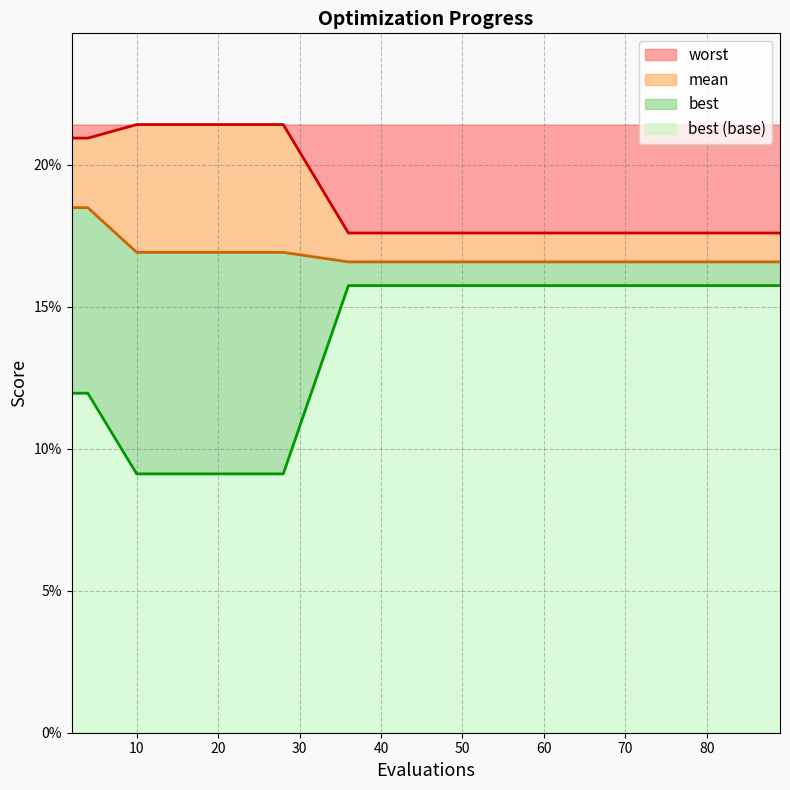

Which series has the widest spread of values?

best